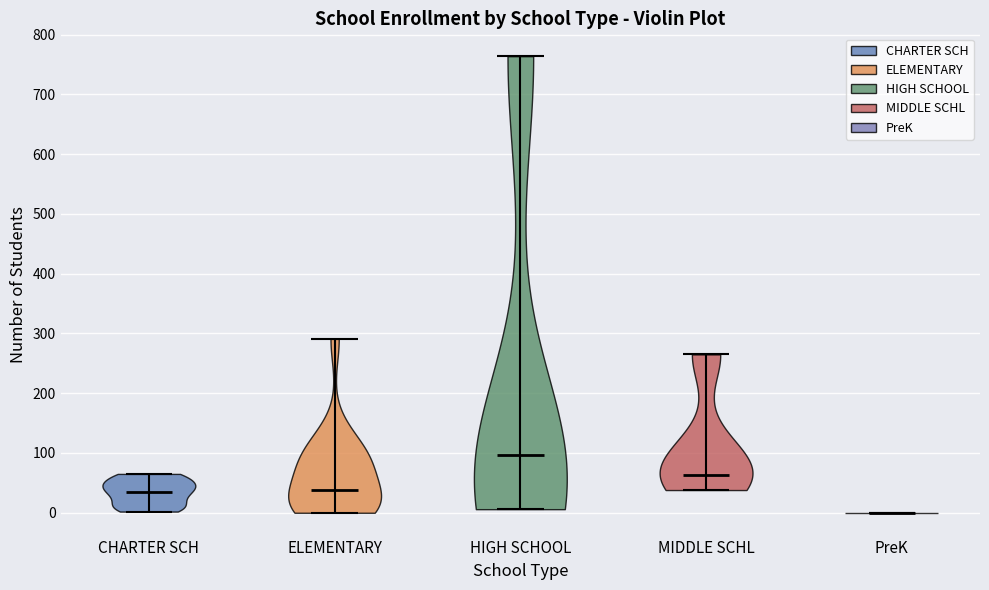

Reading left to right, read every violin against the y-axis: where its median line is, and the lowest and highest points it reaches. The values are not printed on the chart, so give them approximately, as read against the axis.

CHARTER SCH: median line 40, lowest point 0, highest point 70
ELEMENTARY: median line 40, lowest point 0, highest point 290
HIGH SCHOOL: median line 100, lowest point 10, highest point 760
MIDDLE SCHL: median line 60, lowest point 40, highest point 270
PreK: median line 0, lowest point 0, highest point 0